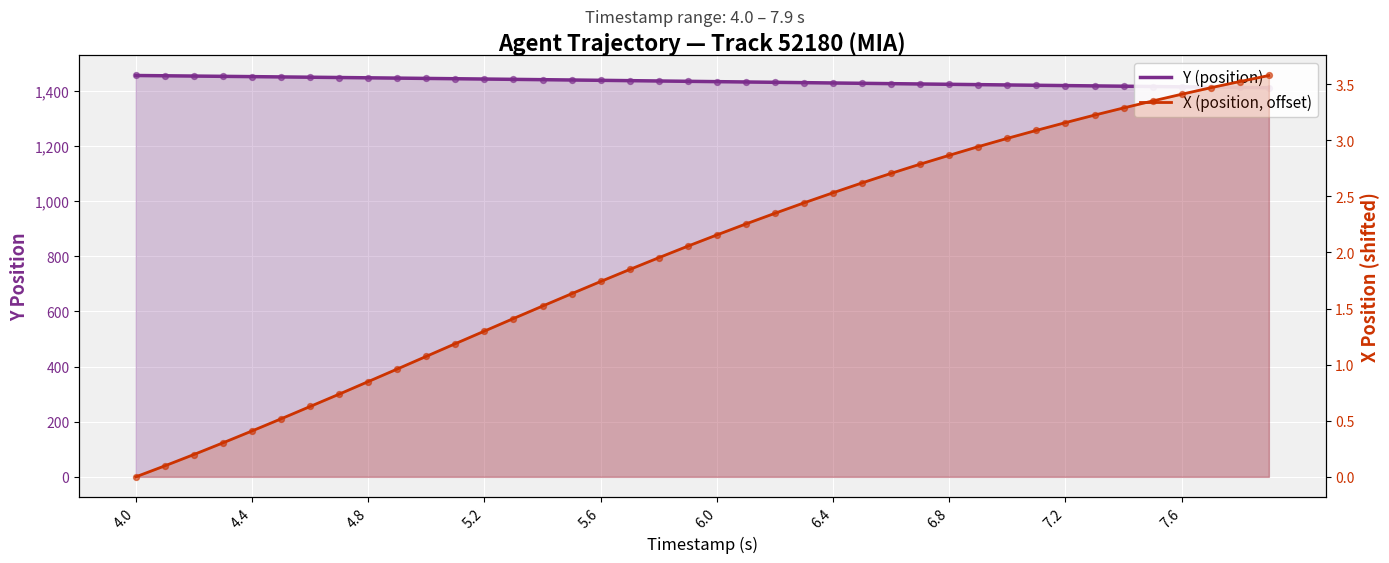

What are all the series names shown in the legend?

Y (position), X (position, offset)